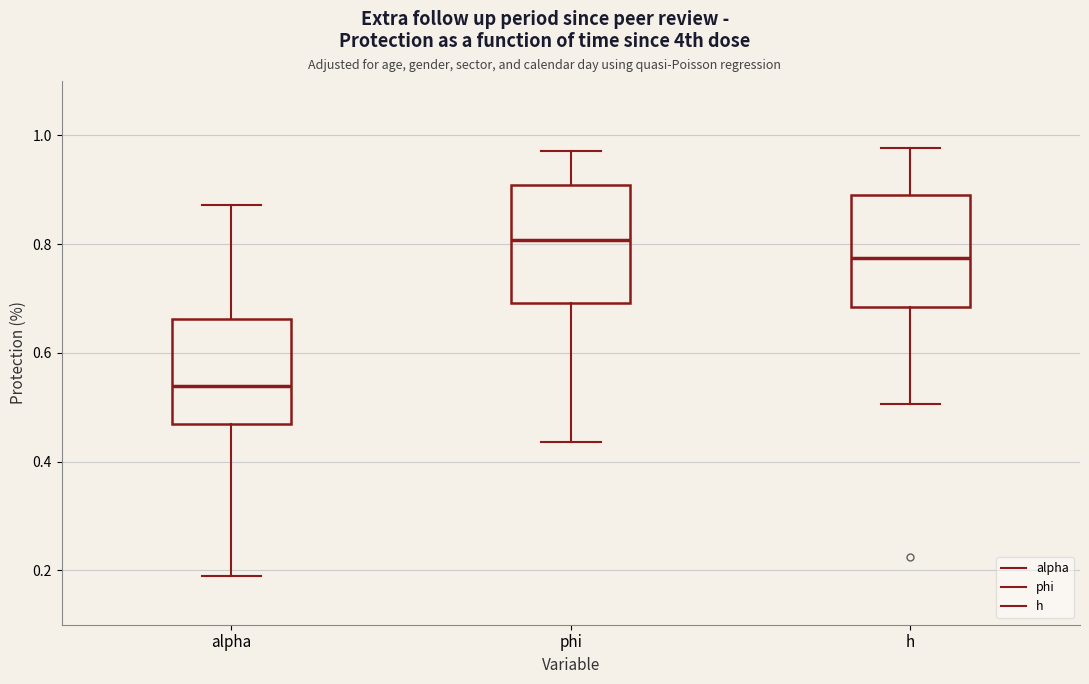

Reading left to right, read every box against the y-axis: the position of its median line, the range the box covers, and the ends of its whiskers. The values are not printed on the chart, so give them approximately, as read against the axis.

alpha: median 0.54, box 0.46 to 0.66, whiskers 0.18 to 0.88
phi: median 0.80, box 0.70 to 0.90, whiskers 0.44 to 0.98
h: median 0.78, box 0.68 to 0.90, whiskers 0.50 to 0.98